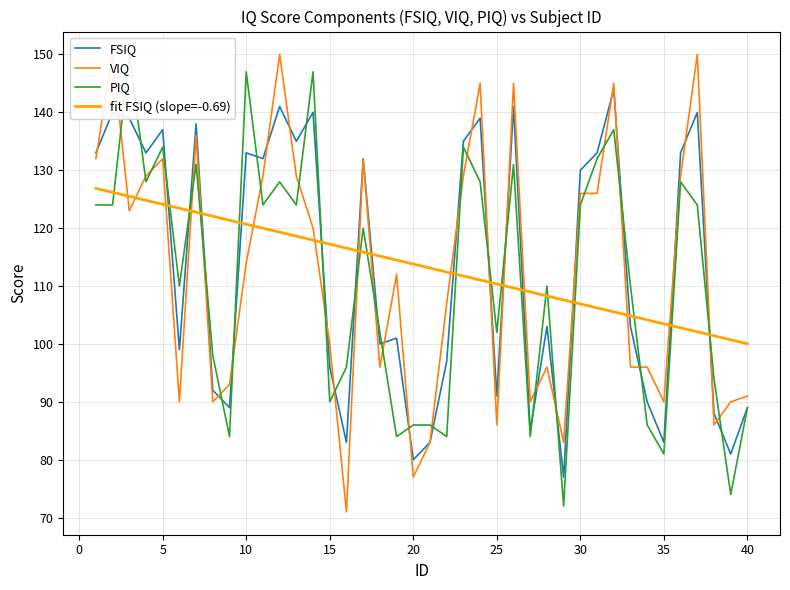

The fit FSIQ (slope=-0.69) series shows 117.2 at 15. True or false?

True